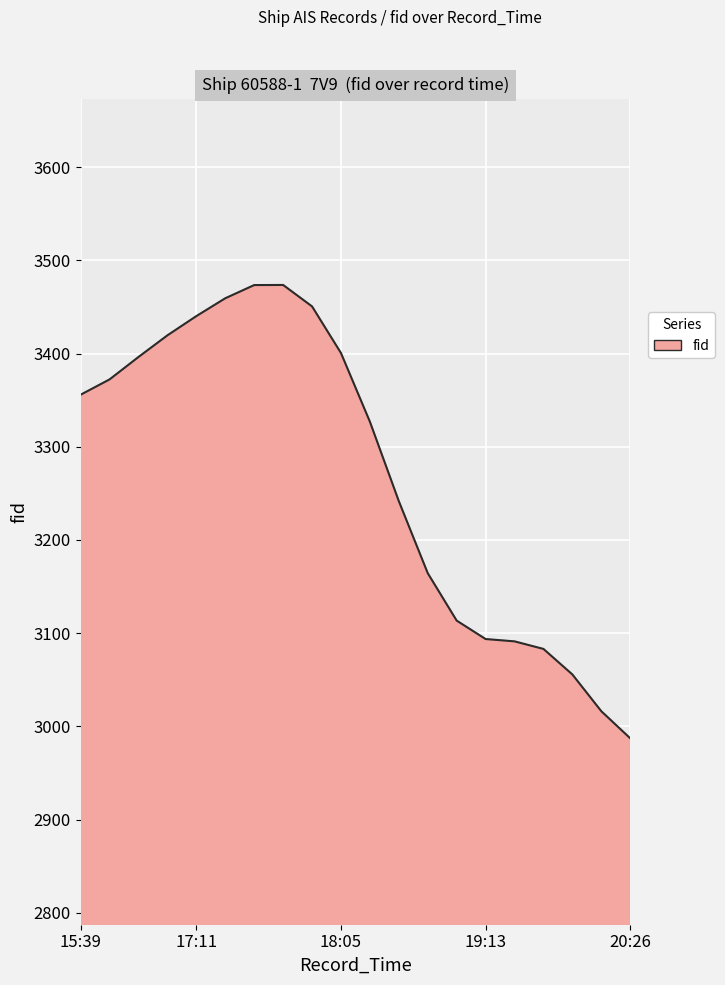

What is the difference between the maximum and minimum values?

486.4